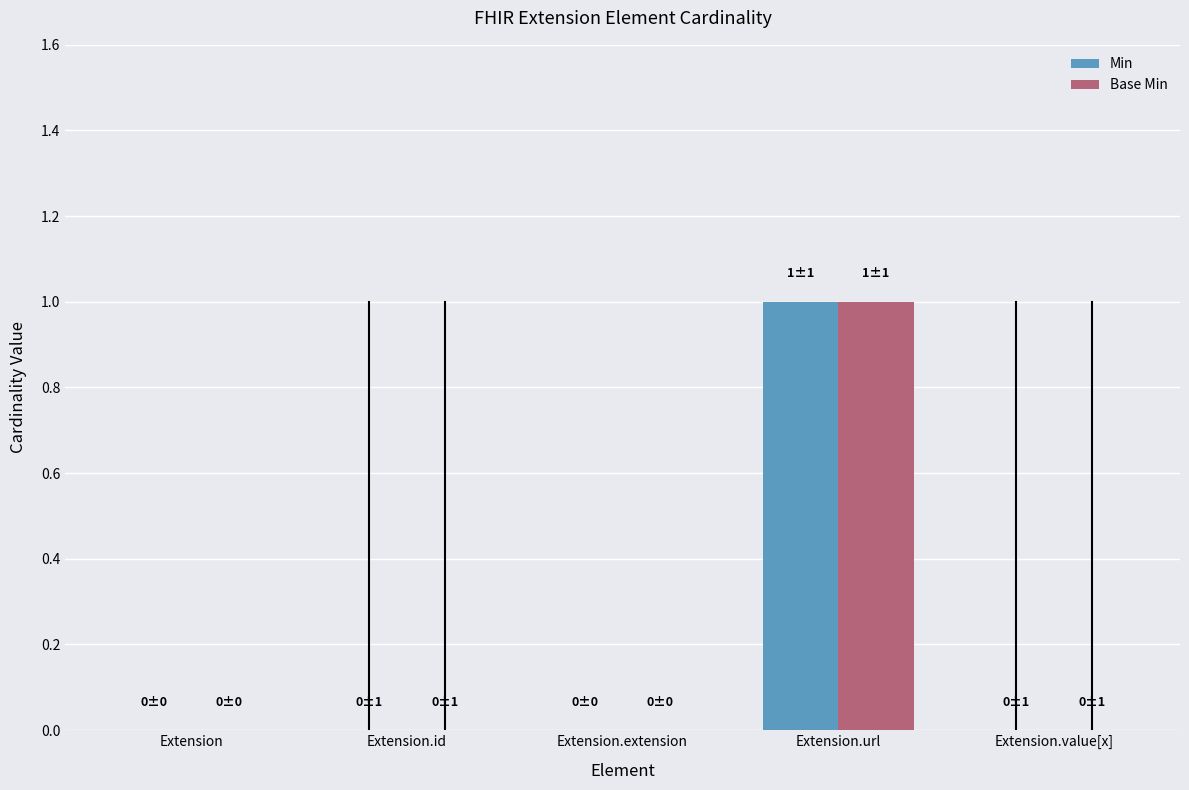

How many categories are shown in the chart?

5